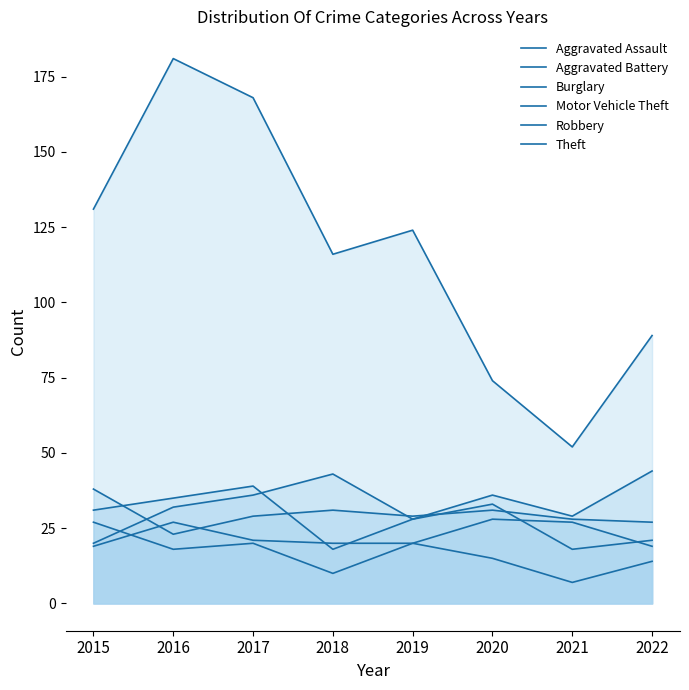

Is the value of Aggravated Assault at 2015 greater than the value of Robbery at 2022?

No